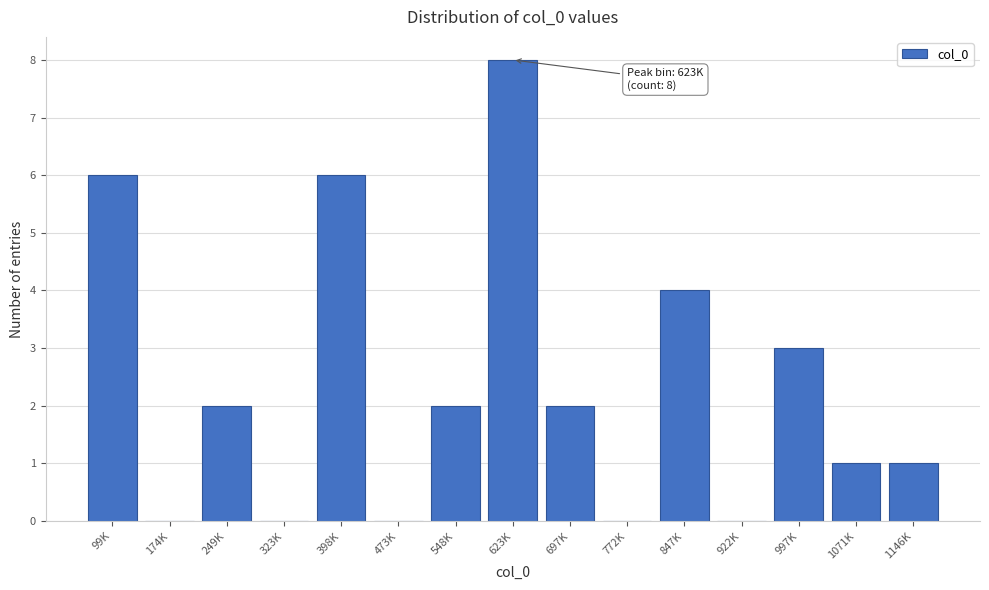

Reading left to right, list all the values displayed in this chart.

99K=6	174K=0	249K=2	323K=0	398K=6	473K=0	548K=2	623K=8	697K=2	772K=0	847K=4	922K=0	997K=3	1071K=1	1146K=1